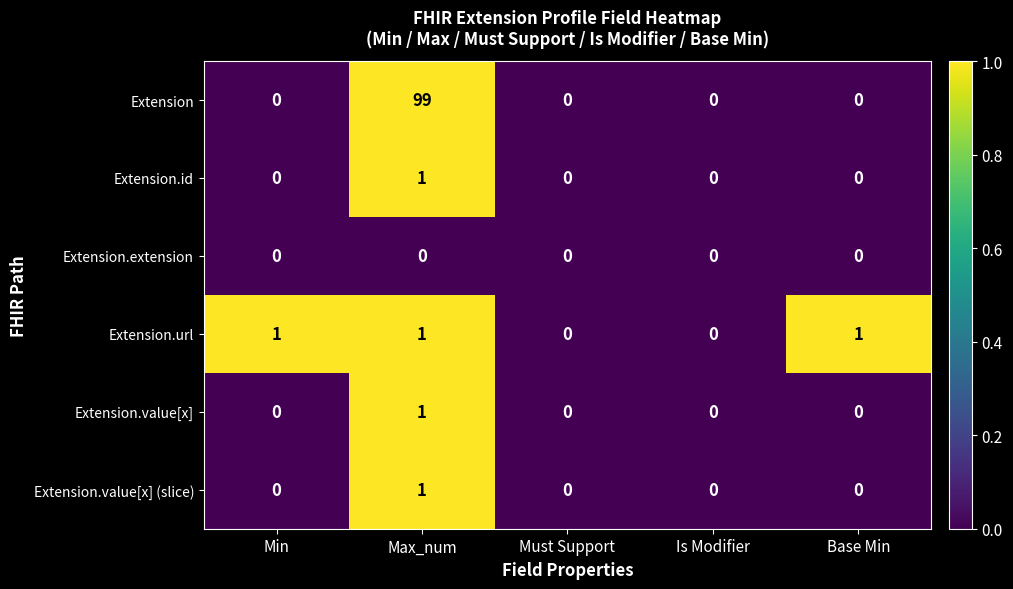

Is the value of Extension.value[x] (slice) at Is Modifier greater than the value of Extension at Max_num?

No